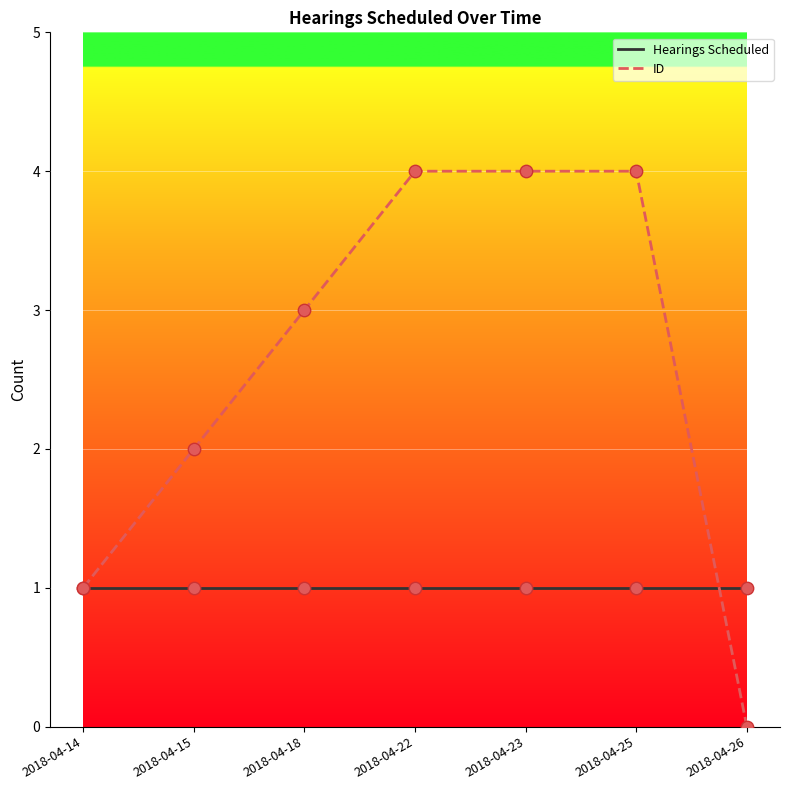

What is the total value across all series at 2018-04-25?

5